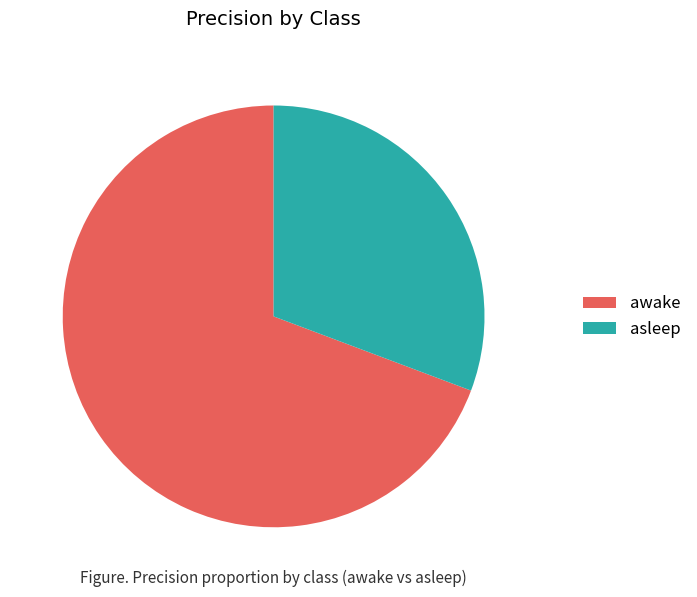

Rank the categories by value from highest to lowest.

awake, asleep